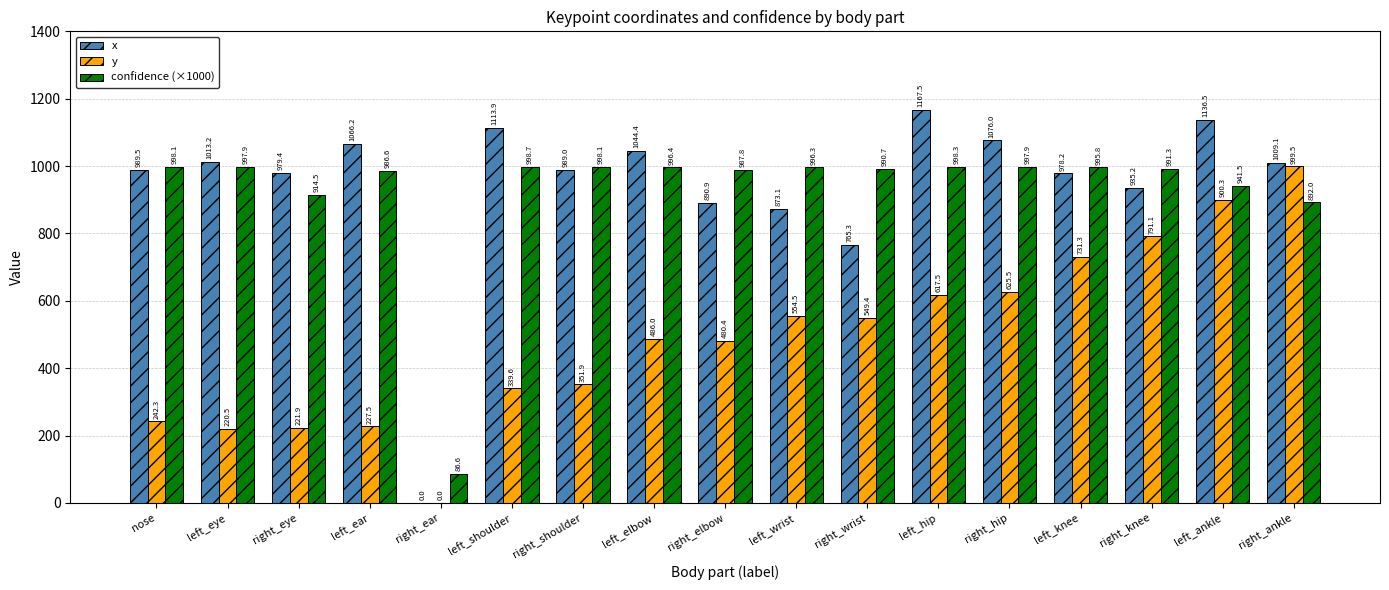

What are all the series names shown in the legend?

x, y, confidence (×1000)